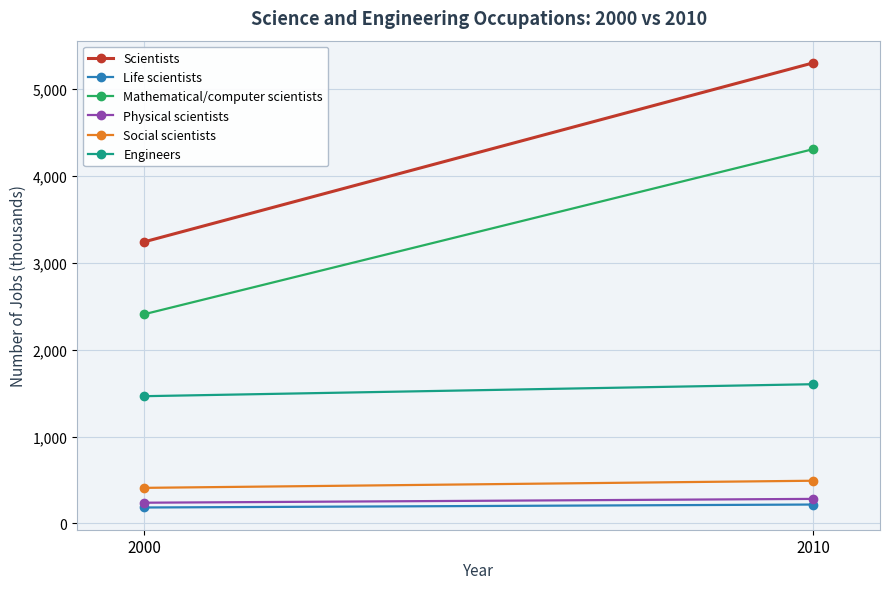

Which has a higher value, 2000 or 2010?

2010